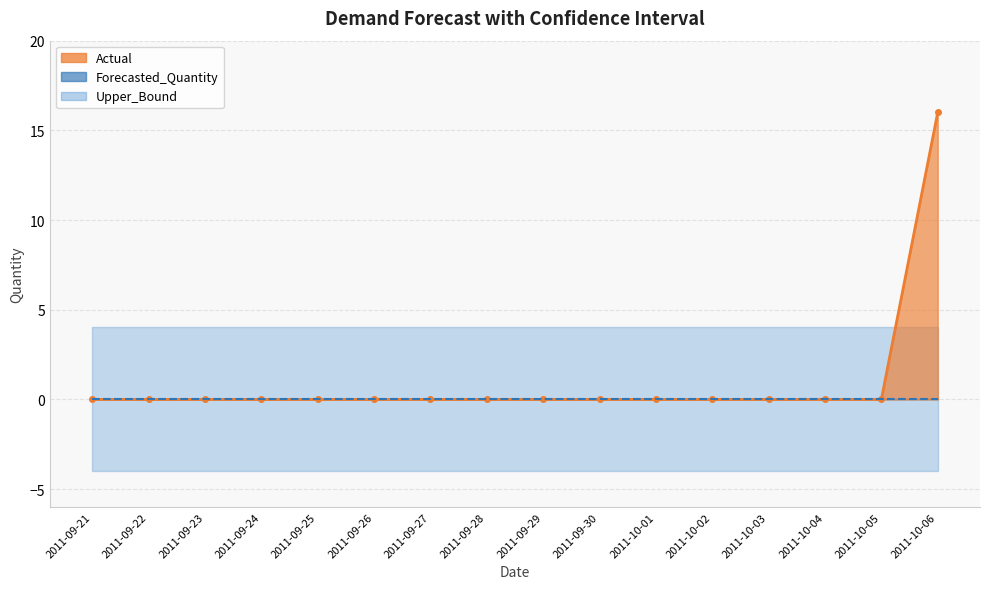

Is it true that Actual equals 10.8 at 2011-09-25?

False